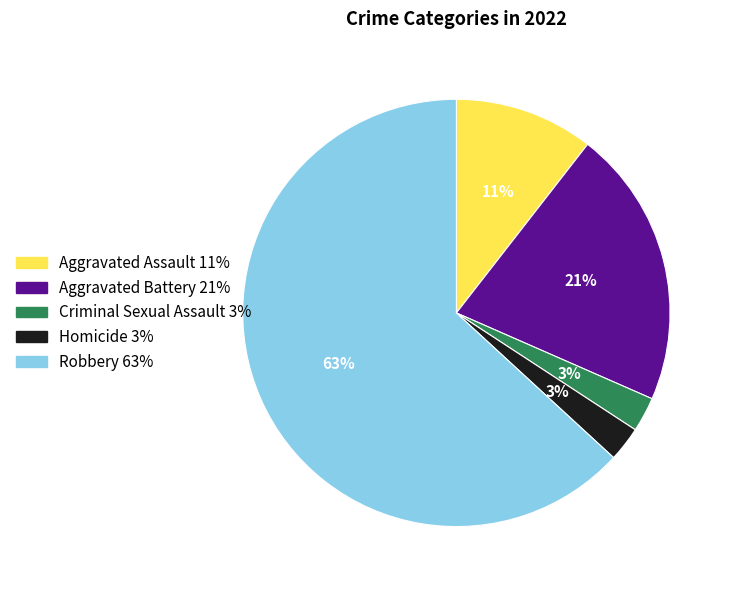

To the nearest percent, what portion does Homicide represent?

3%